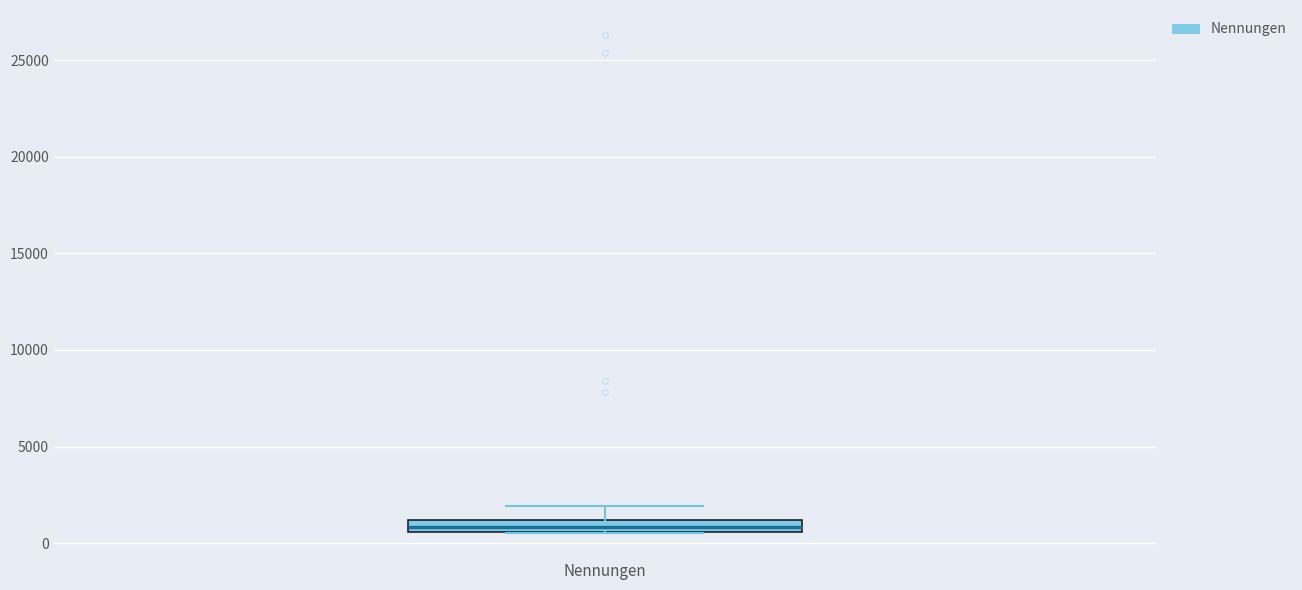

Where is the lower edge of the box for Nennungen on the y-axis? The values are not printed on the chart, so give them approximately, as read against the axis.

500